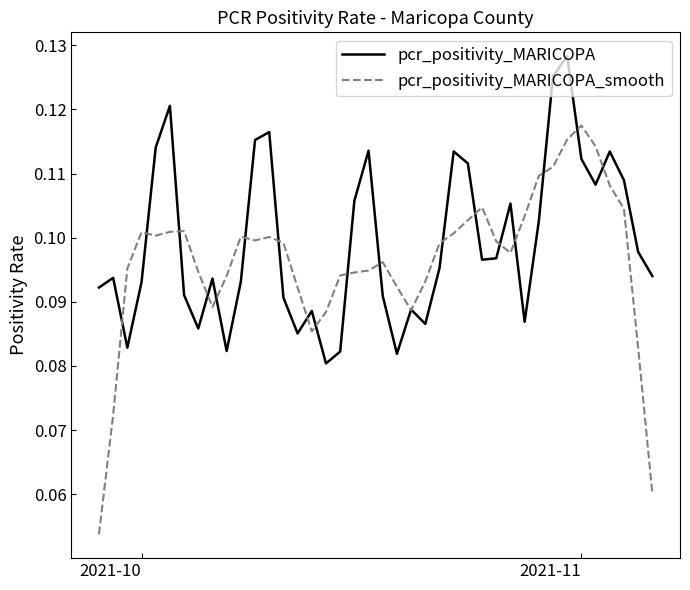

Rank the series by their maximum value, from highest to lowest.

pcr_positivity_MARICOPA, pcr_positivity_MARICOPA_smooth